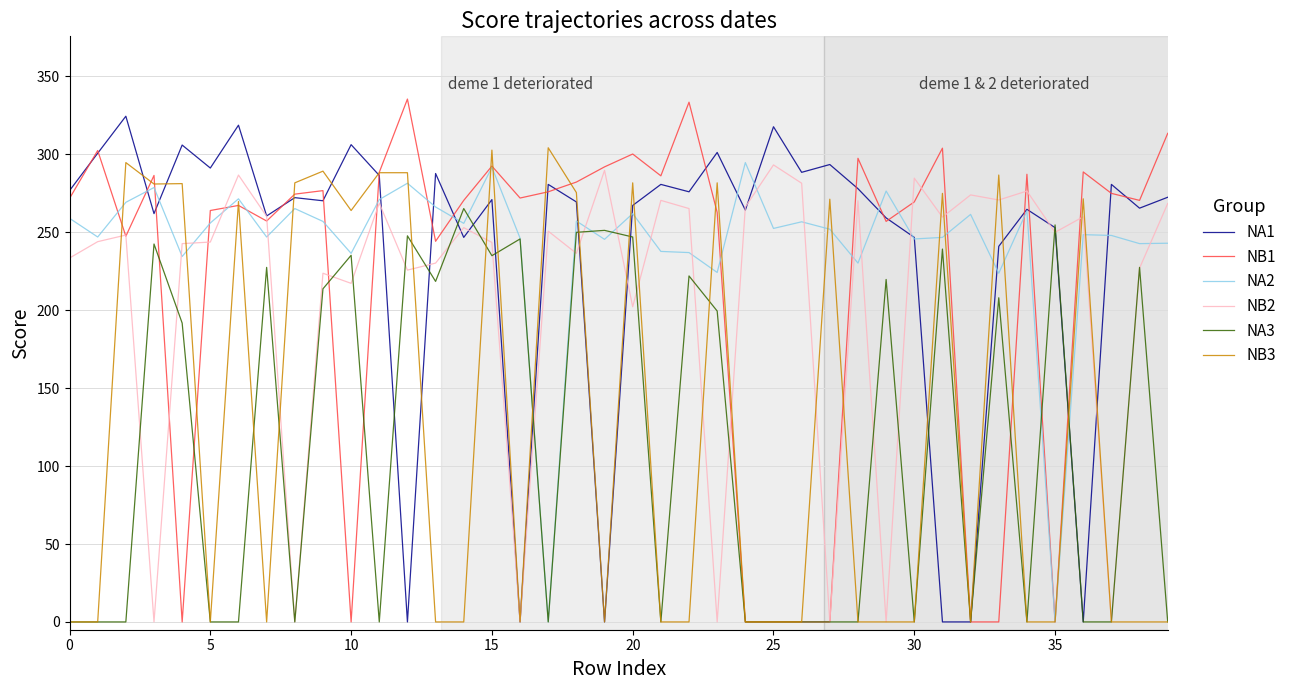

Which series has the largest total across all categories?

NA2